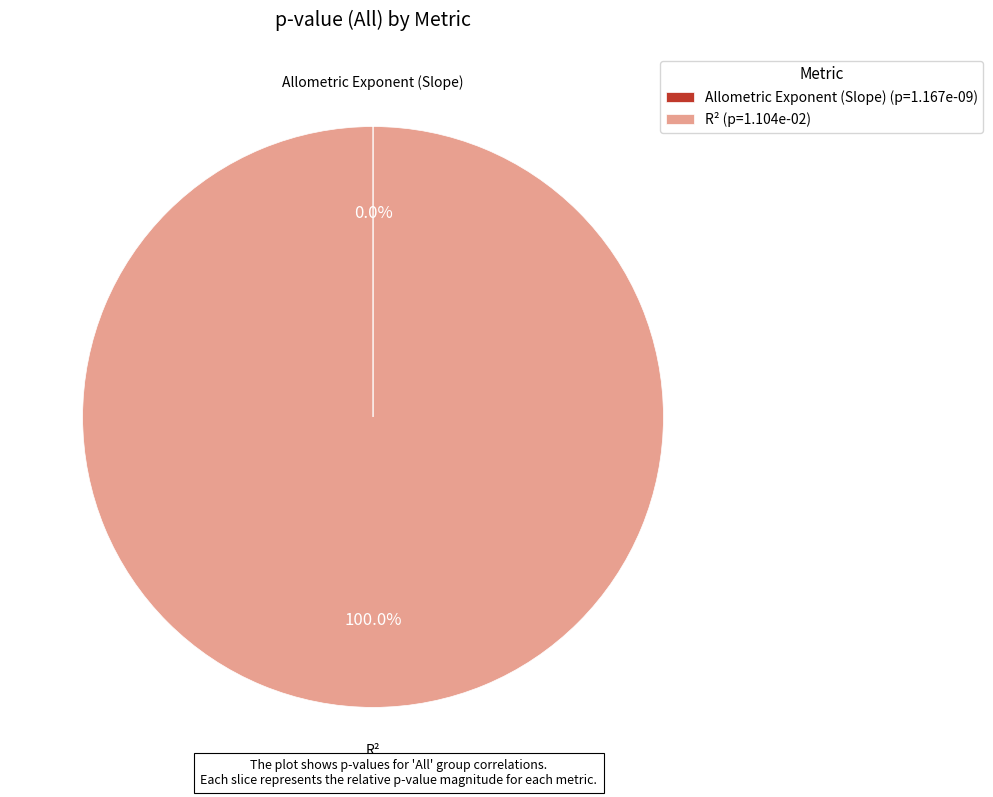

Does any single category account for the majority?

Yes